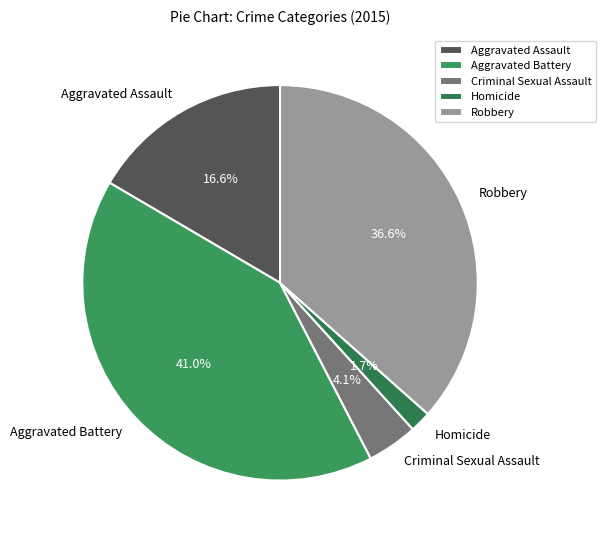

Combined, what portion of the pie is Robbery and Aggravated Battery?

77.6%